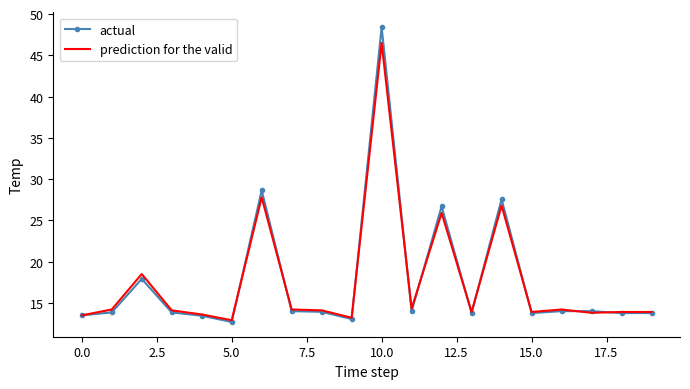

Which series has the largest range (max minus min)?

actual